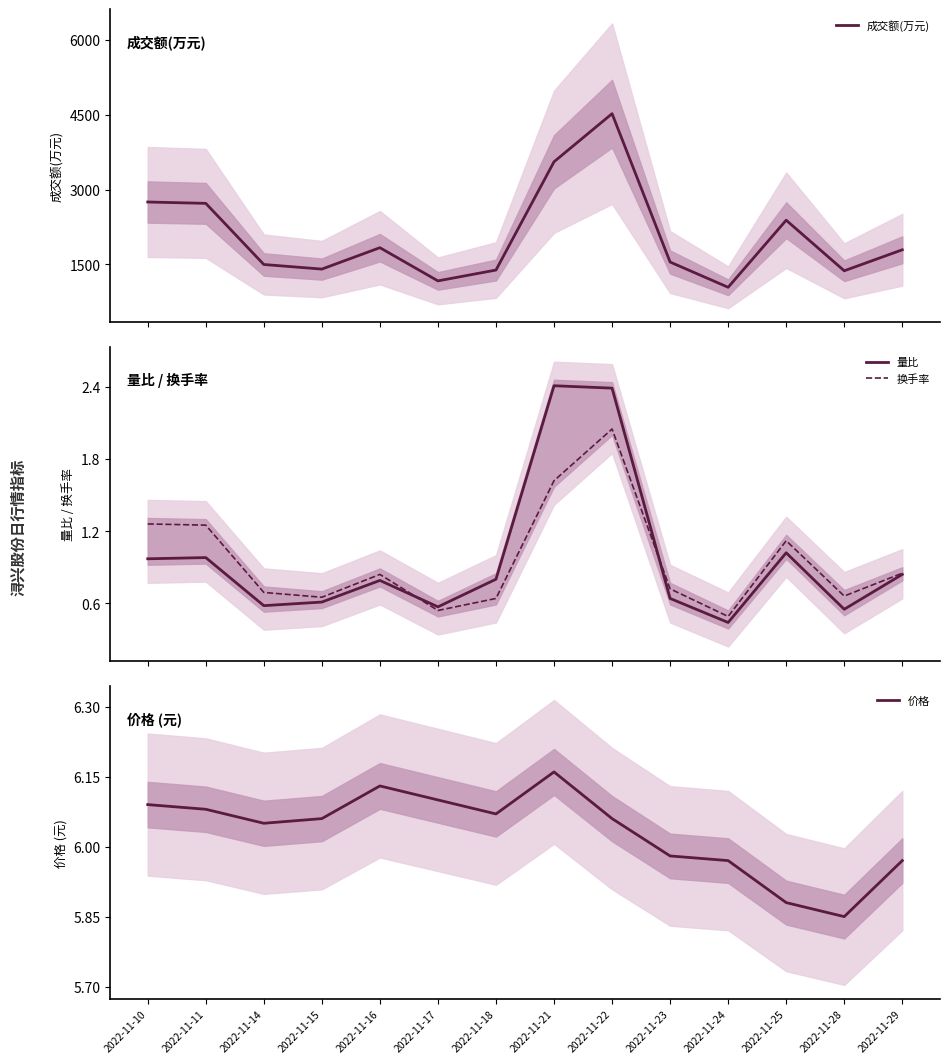

In 价格, how many points are lower than both neighbors (excluding endpoints)?

3